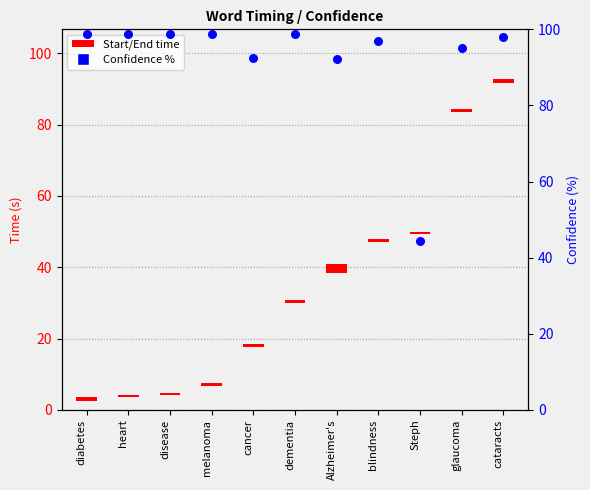

What is the change in value from dementia to blindness?

-1.8